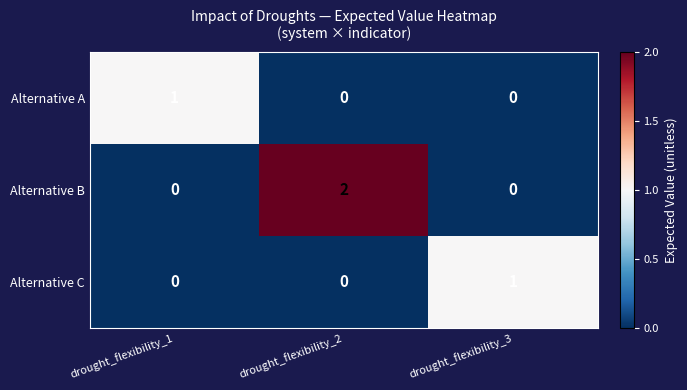

Which series changed the most between drought_flexibility_1 and drought_flexibility_2?

Alternative B